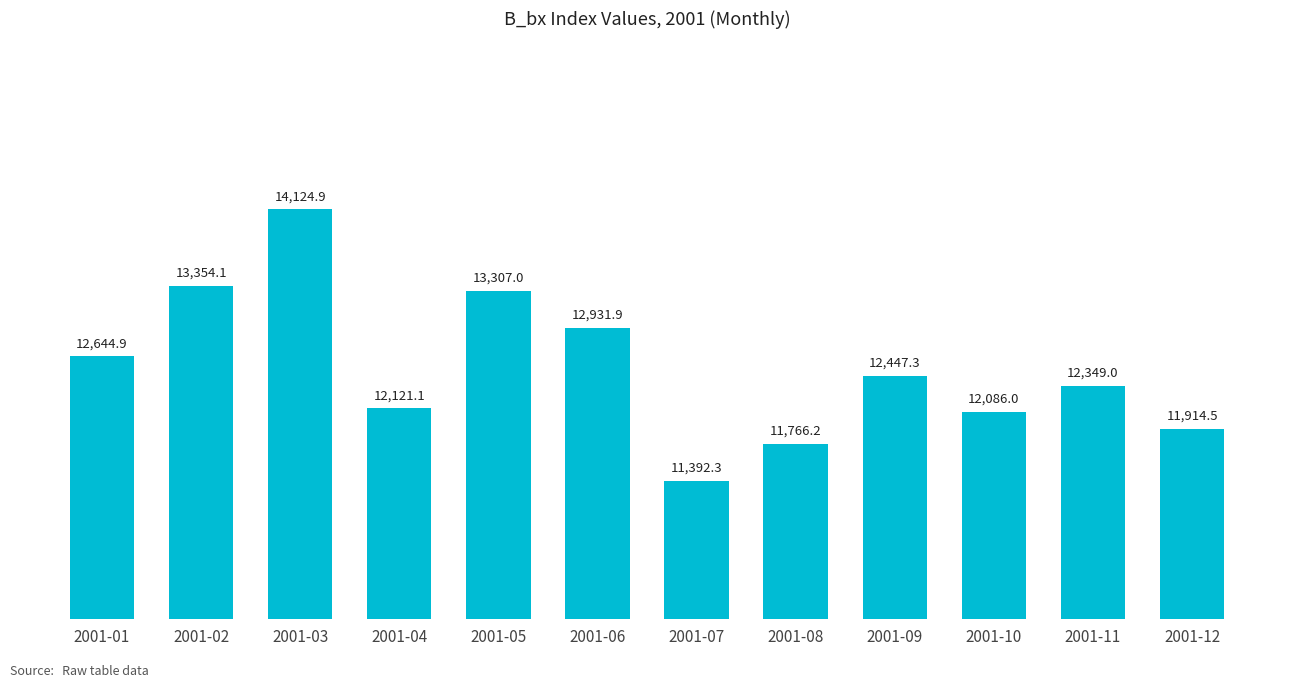

What is the sum of all values?

150439.1